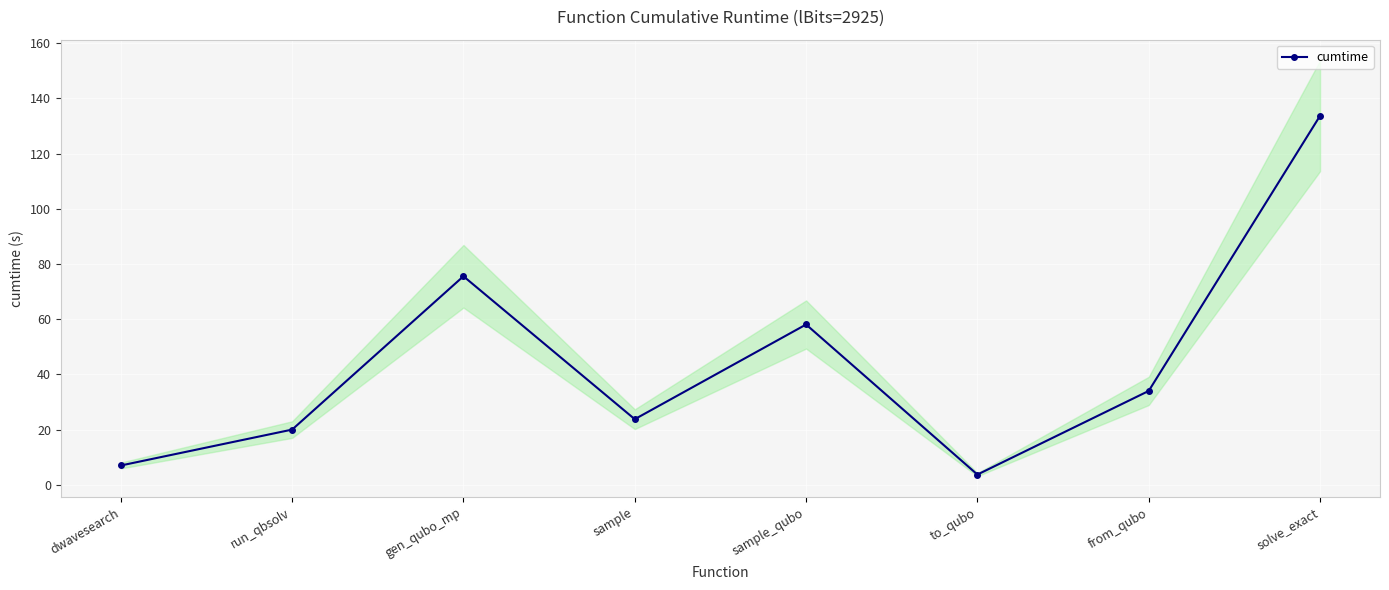

True or false: the data has more than 2 interior local peaks.

False